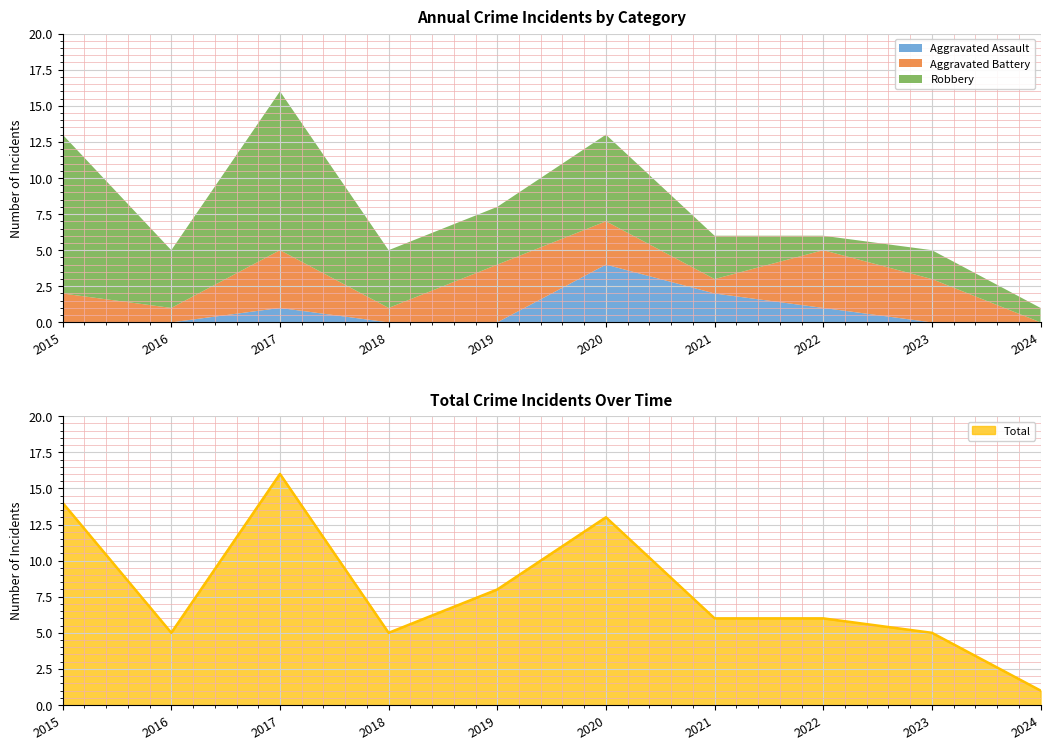

List the series in order of their overall mean, lowest first.

Aggravated Assault, Aggravated Battery, Robbery, Total